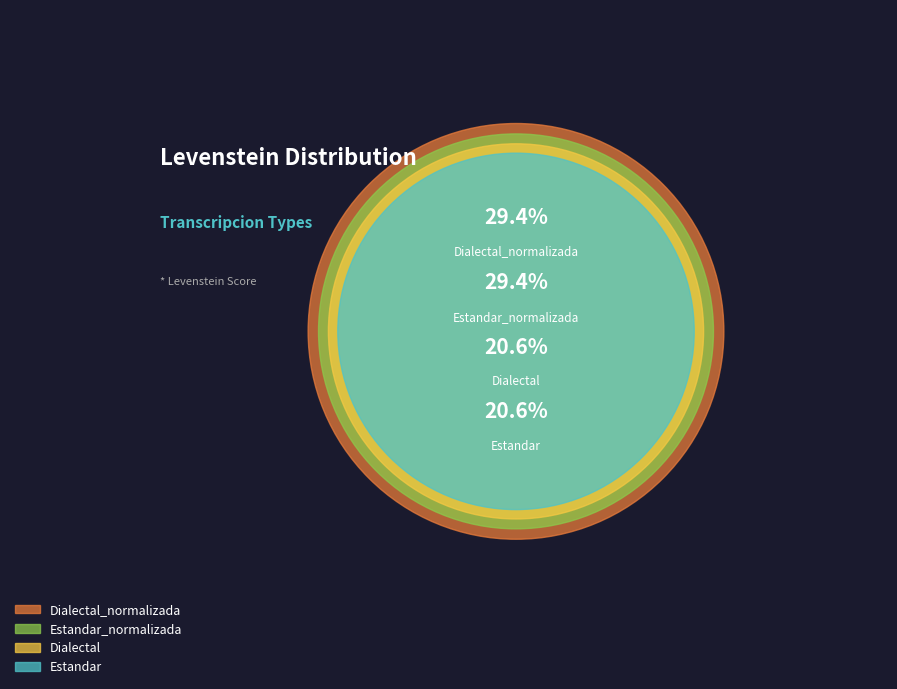

Does any single category account for the majority?

No